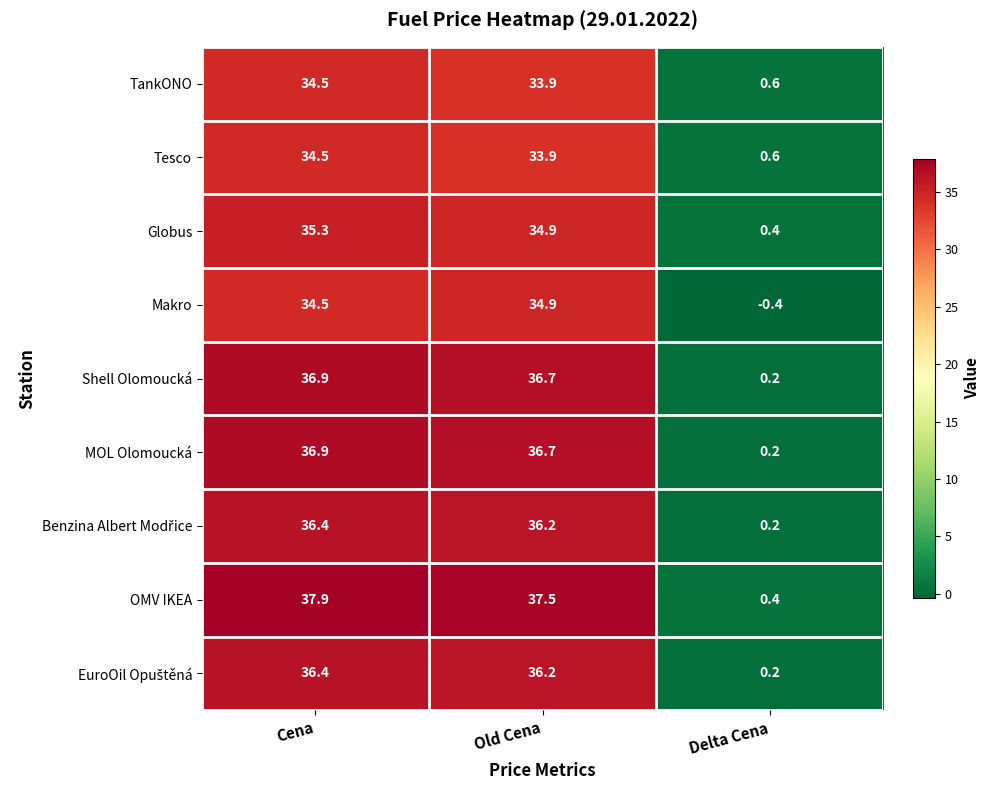

Which series has the widest spread of values?

OMV IKEA